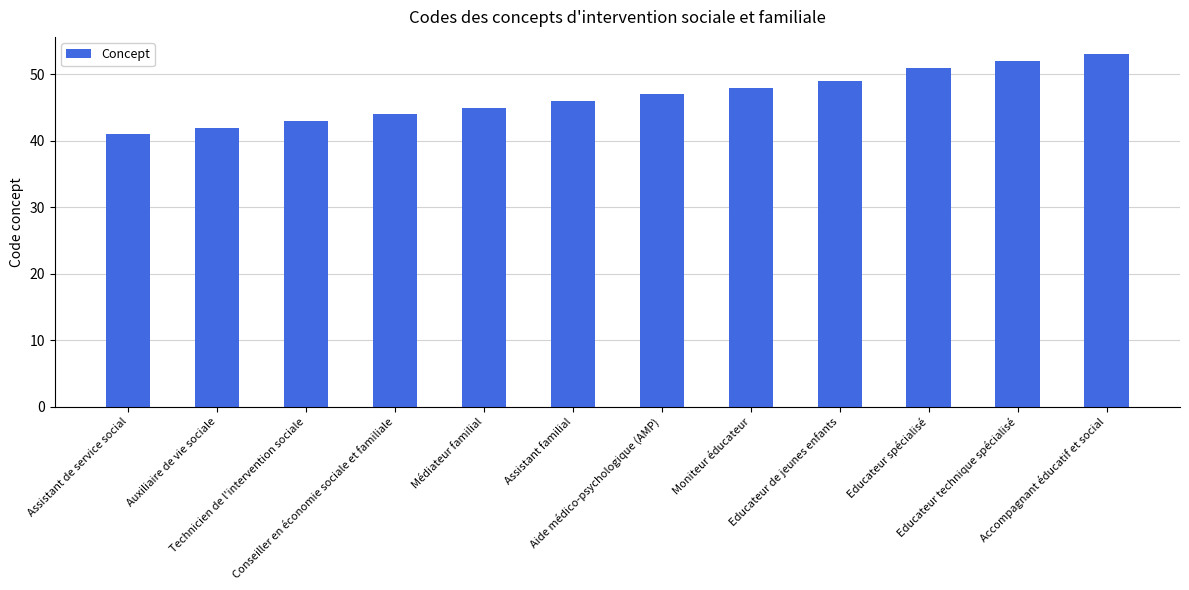

What is the difference between the values at Educateur technique spécialisé and Assistant familial?

6